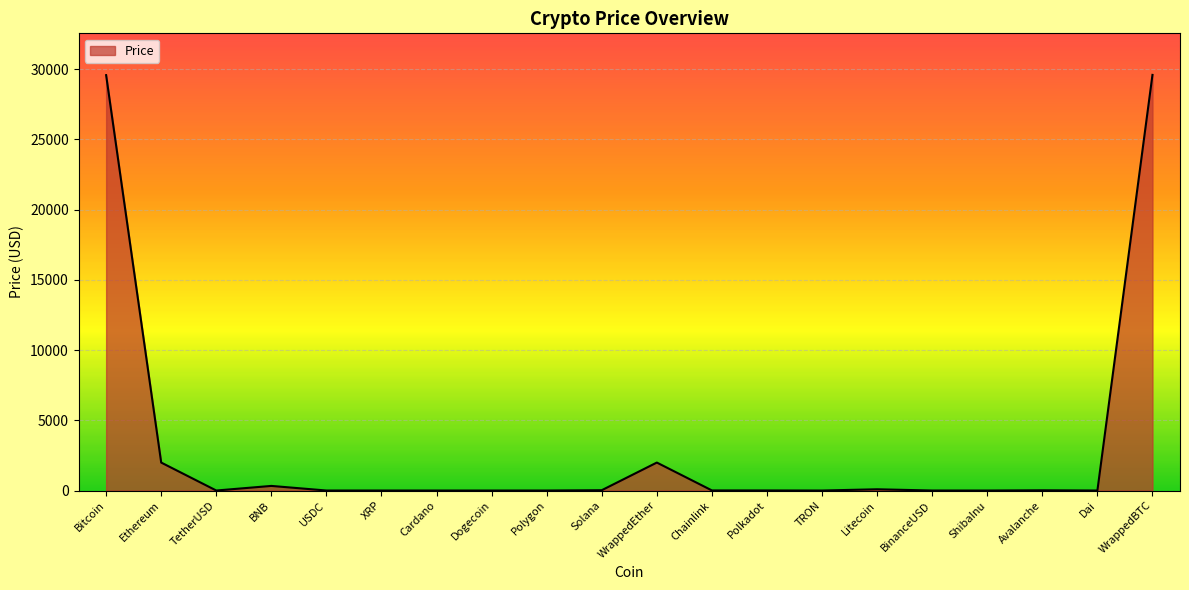

True or false: the data shows 29592.7 at WrappedBTC.

True